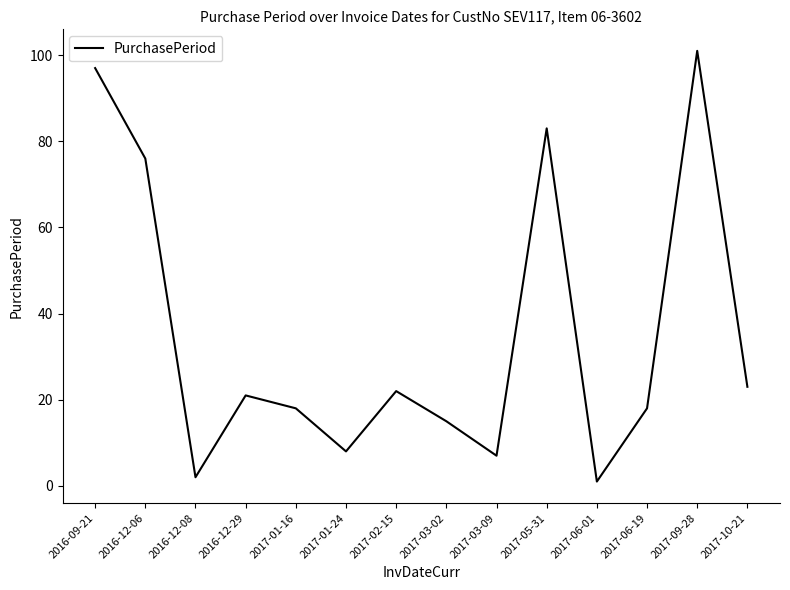

Where does the data first go above 21?

2016-09-21